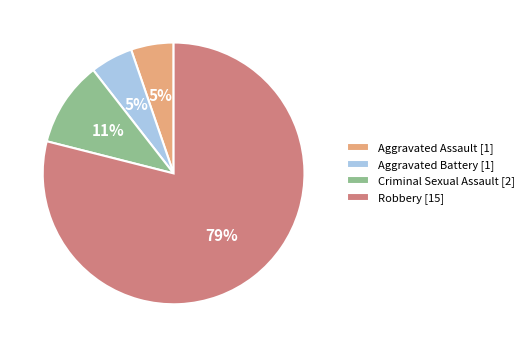

What percentage is the Criminal Sexual Assault slice, to the nearest percent?

11%